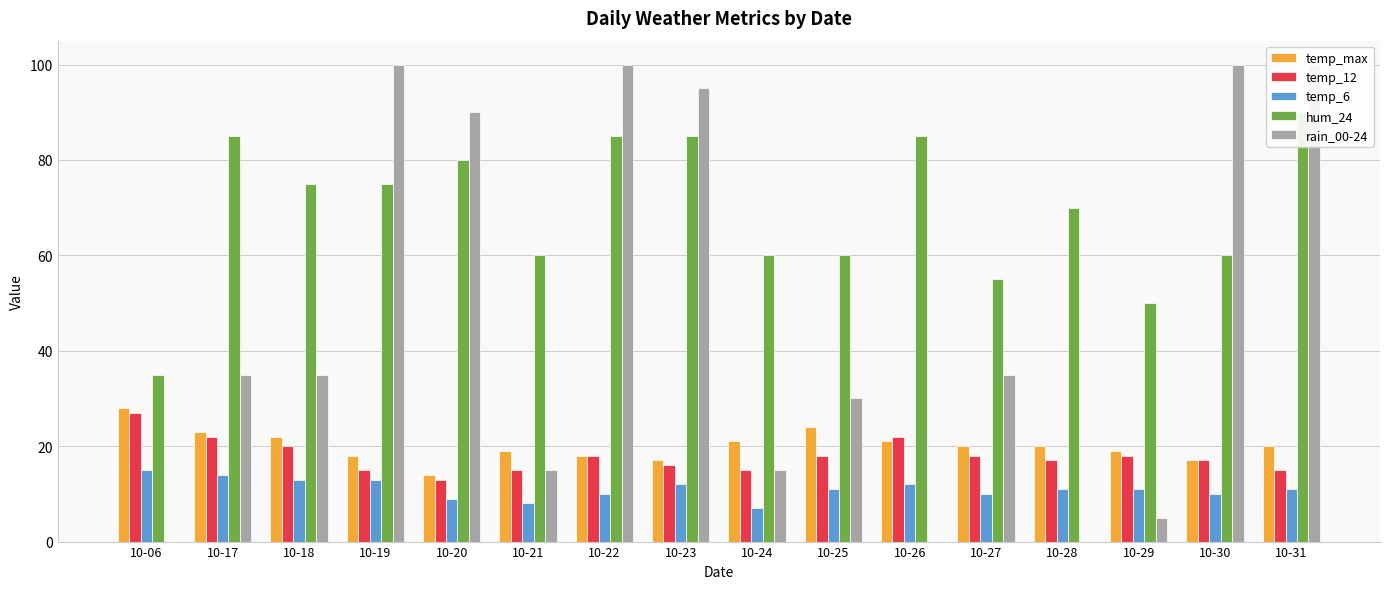

At how many categories does at least one series exceed 68?

10